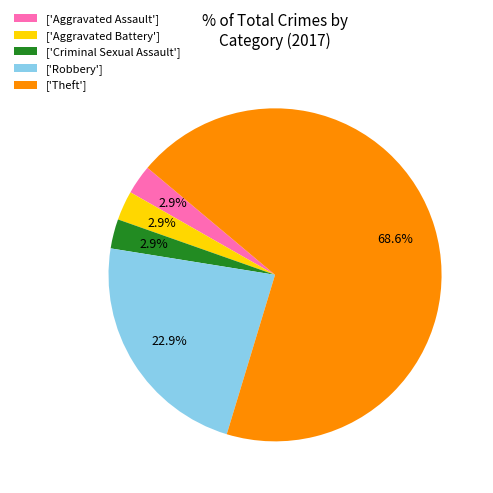

Which slice is the largest?

['Theft']